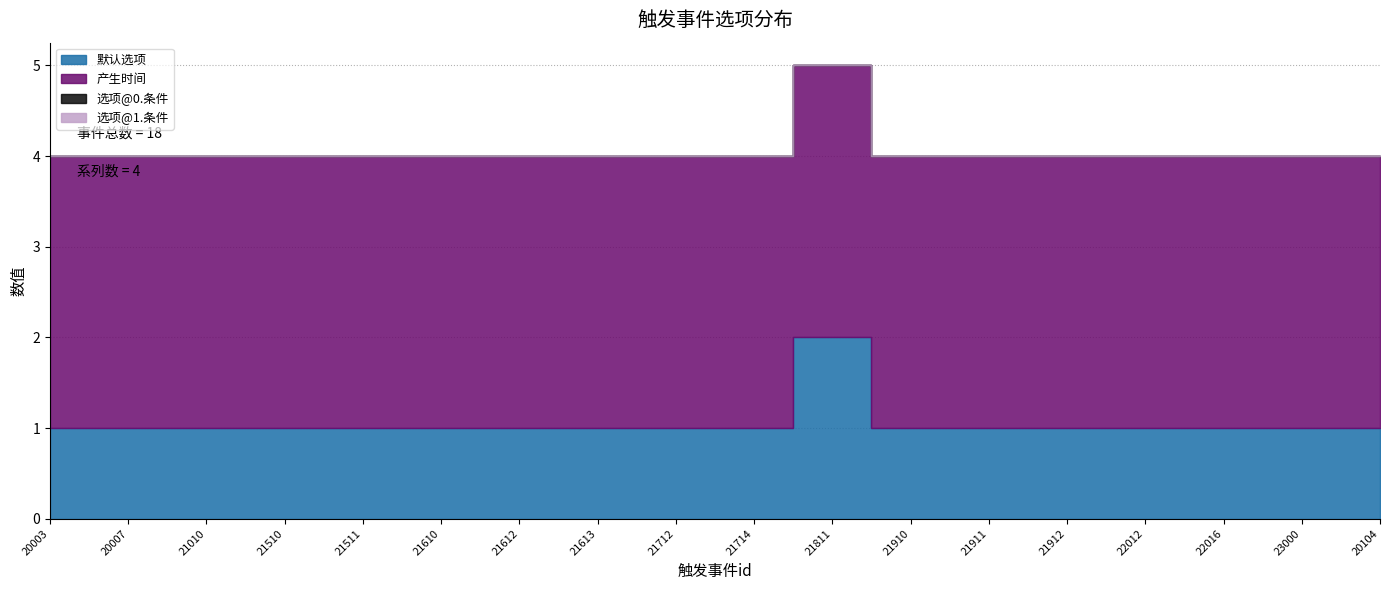

Reading left to right, list all the values displayed in this chart.

默认选项: 20003=1	20007=1	21010=1	21510=1	21511=1	21610=1	21612=1	21613=1	21712=1	21714=1	21811=2	21910=1	21911=1	21912=1	22012=1	22016=1	23000=1	20104=1
产生时间: 20003=3	20007=3	21010=3	21510=3	21511=3	21610=3	21612=3	21613=3	21712=3	21714=3	21811=3	21910=3	21911=3	21912=3	22012=3	22016=3	23000=3	20104=3
选项@0.条件: 20003=0	20007=0	21010=0	21510=0	21511=0	21610=0	21612=0	21613=0	21712=0	21714=0	21811=0	21910=0	21911=0	21912=0	22012=0	22016=0	23000=0	20104=0
选项@1.条件: 20003=0	20007=0	21010=0	21510=0	21511=0	21610=0	21612=0	21613=0	21712=0	21714=0	21811=0	21910=0	21911=0	21912=0	22012=0	22016=0	23000=0	20104=0